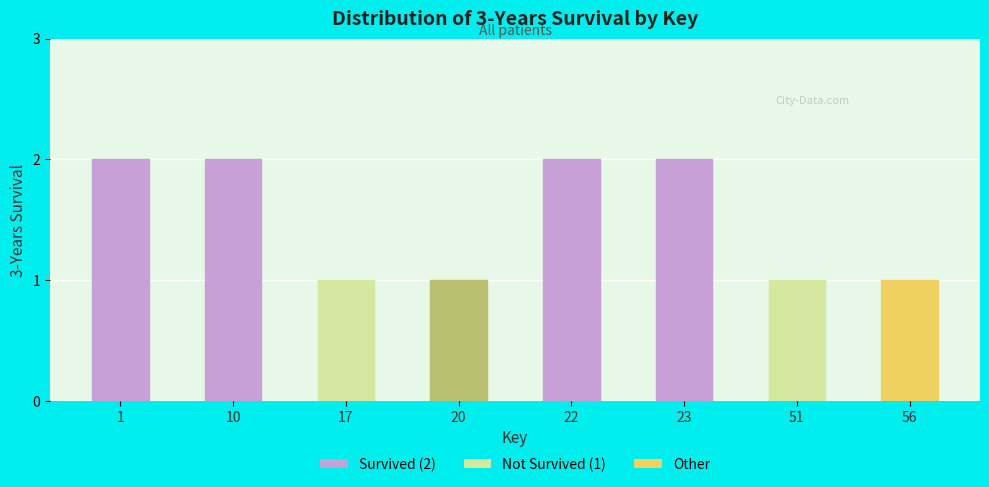

What is the value of the 6th bar from the left?

2